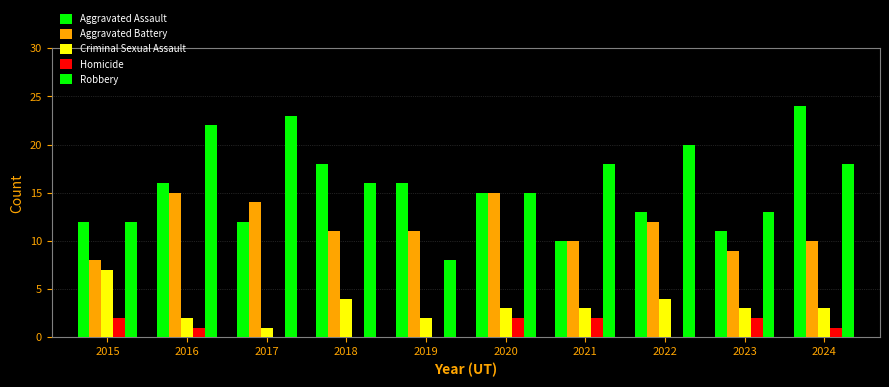

Are the bars horizontal?

No